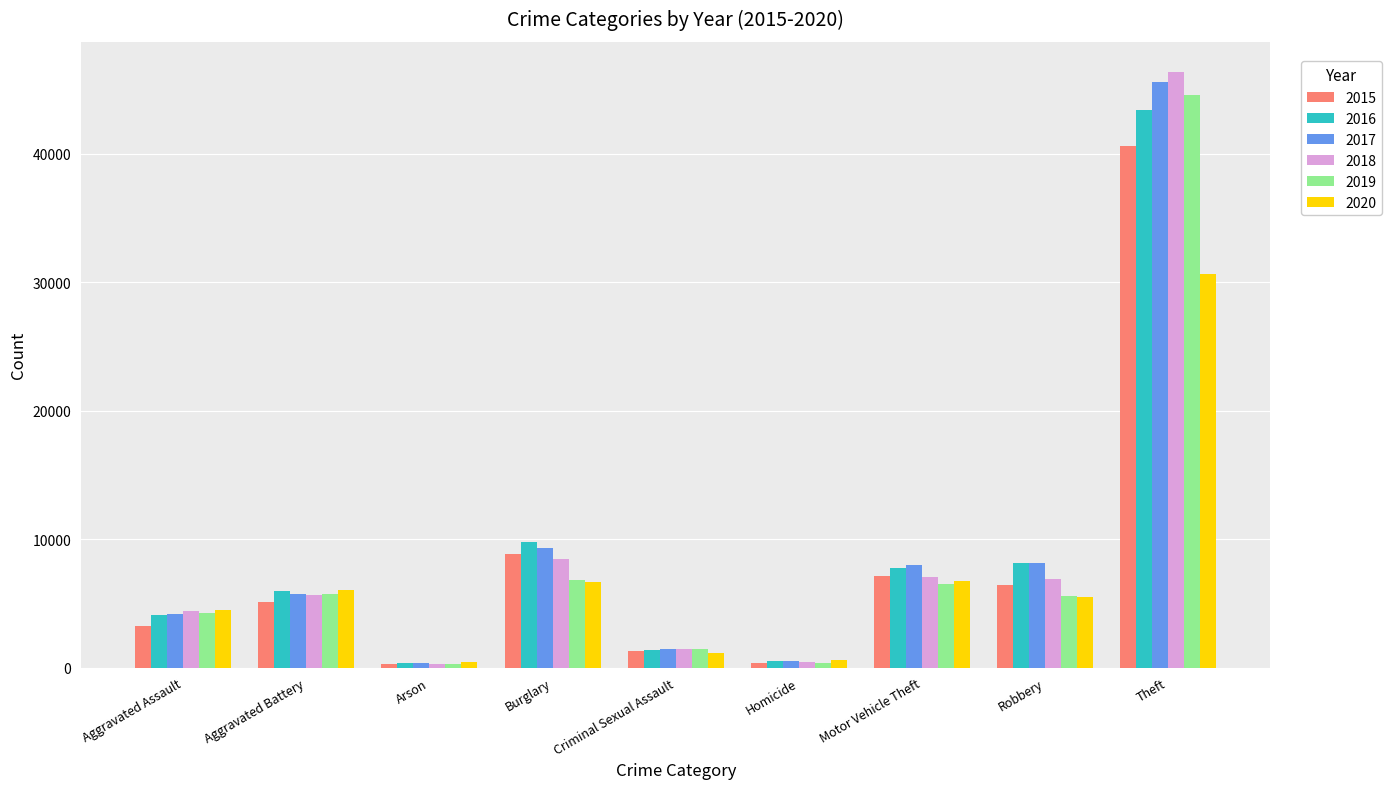

Which series changed the most between Aggravated Assault and Arson?

2018